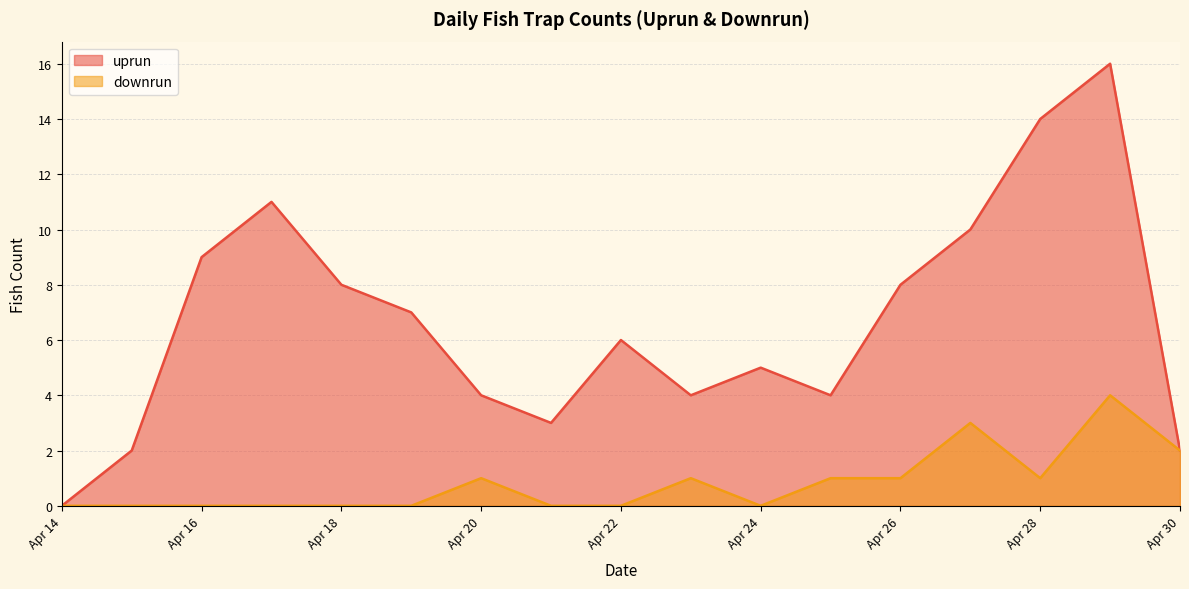

Which category has the lowest value in the uprun series?

Apr 14